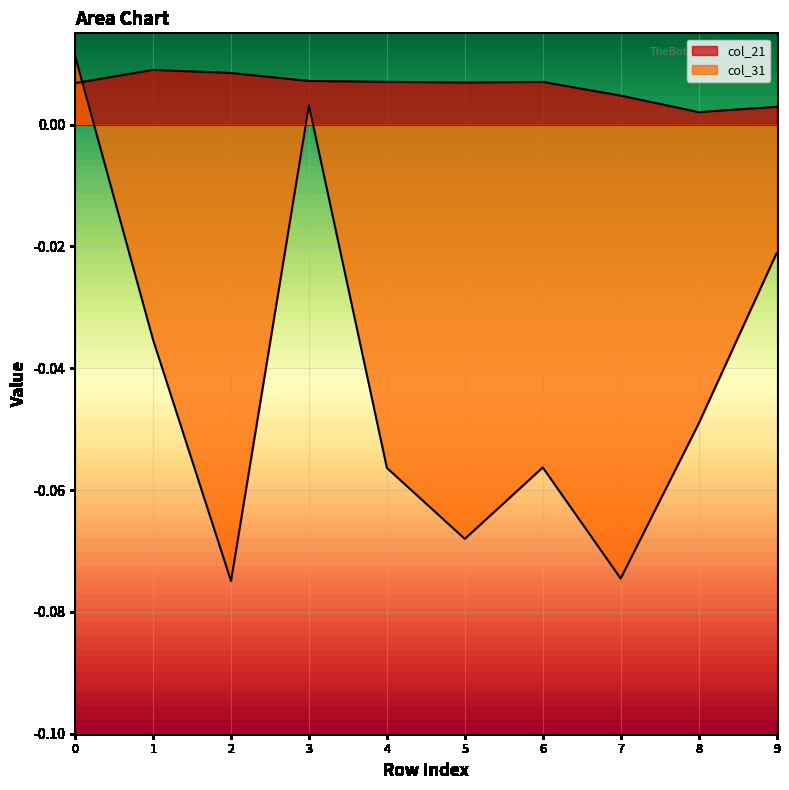

Reading left to right, list all the values displayed in this chart.

col_21: 0=0.0	1=0.0	2=0.0	3=0.0	4=0.0	5=0.0	6=0.0	7=0.0	8=0.0	9=0.0
col_31: 0=0.0	1=-0.0	2=-0.1	3=0.0	4=-0.1	5=-0.1	6=-0.1	7=-0.1	8=-0.0	9=-0.0